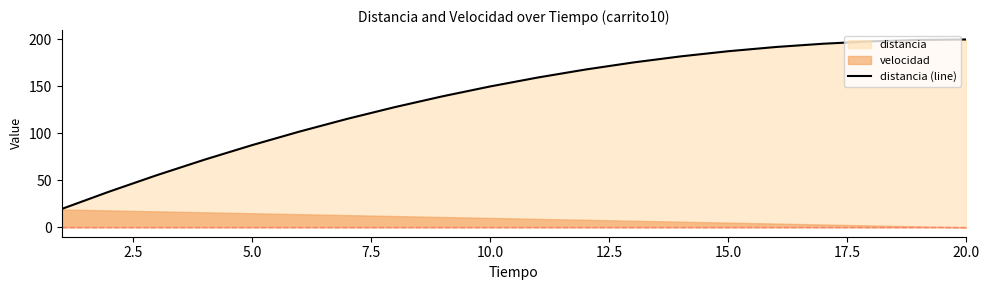

What is the lowest value of the distancia (line) series?

19.5